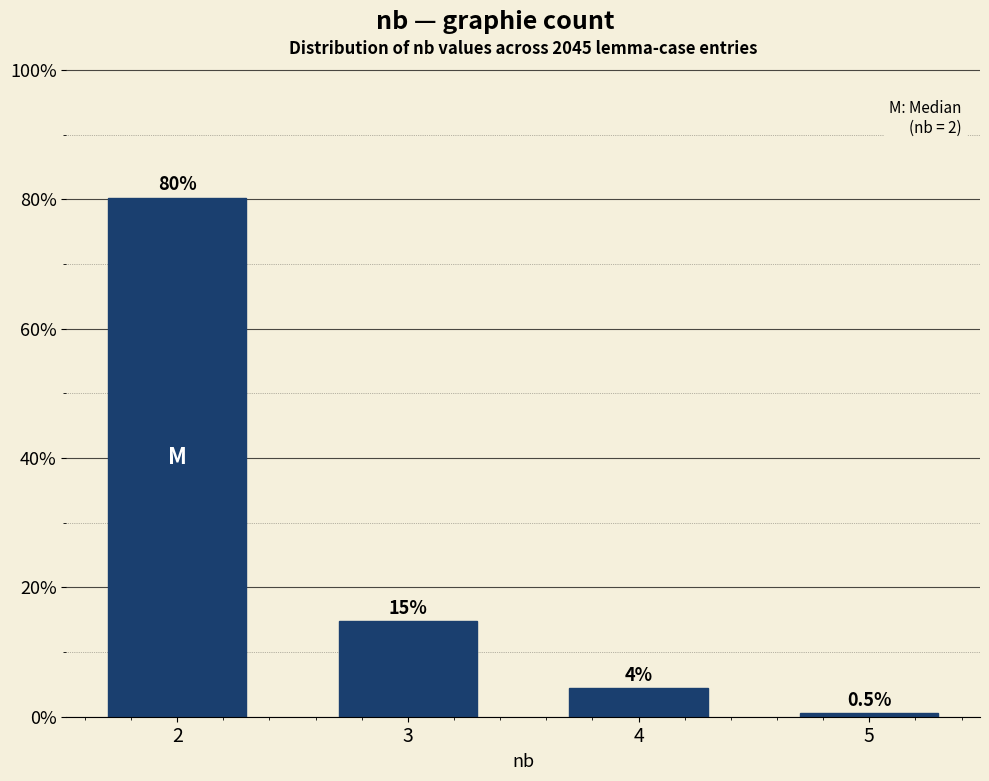

Between 3 and 5, which is larger?

3